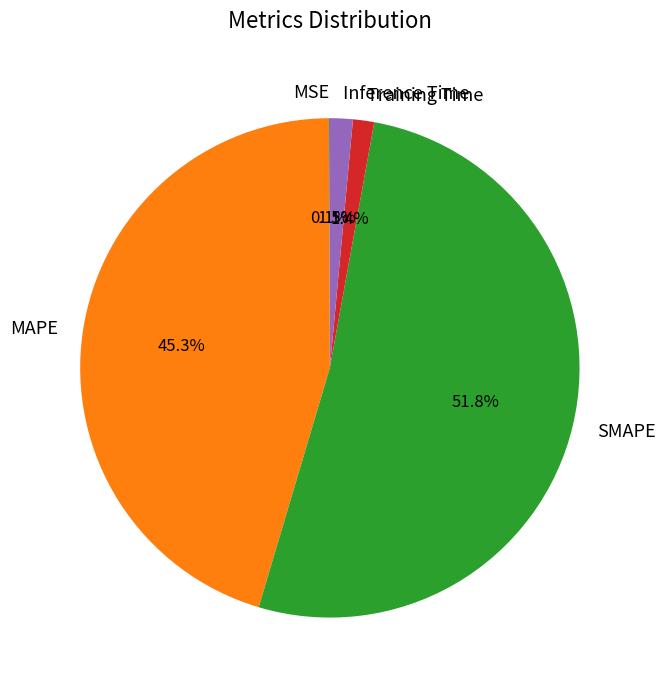

Combined, what portion of the pie is SMAPE and Inference Time?

53.2%